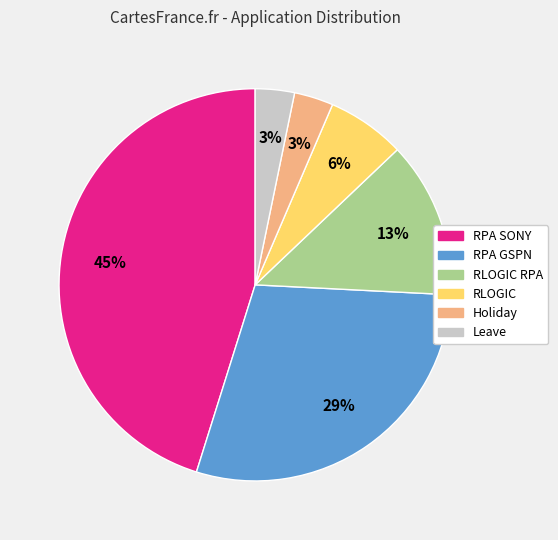

To the nearest percent, what is the difference between the largest and smallest slice percentages?

42%